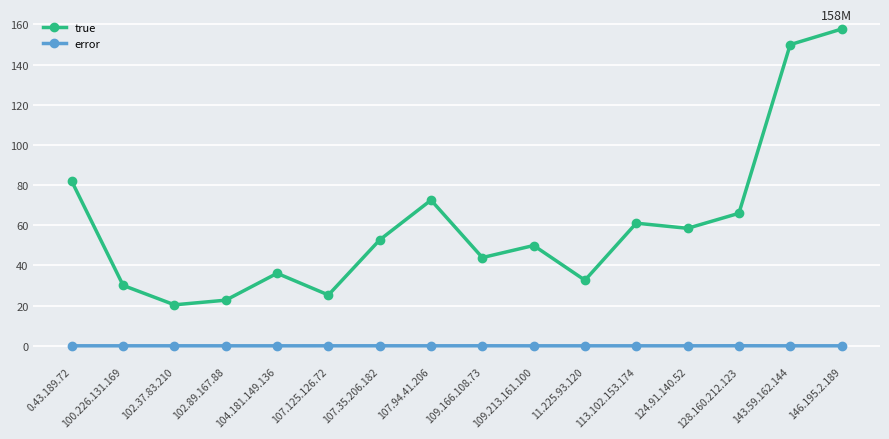

What is the spread (max minus min) of values at 107.35.206.182?

52.7